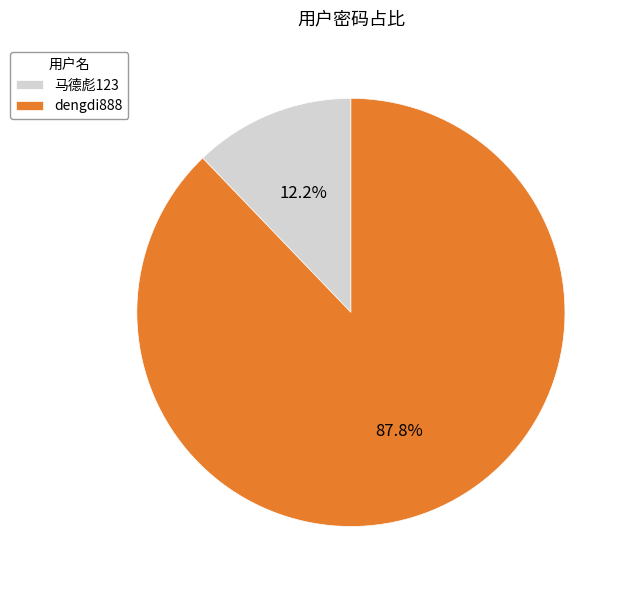

To the nearest percent, what percentage of the pie is 马德彪123?

12%